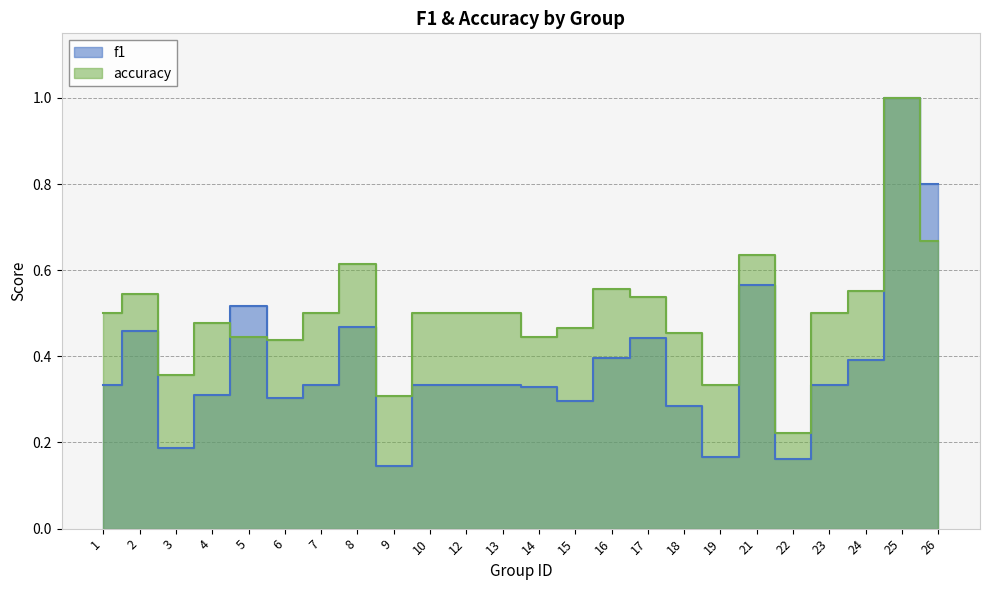

Reading right to left, list all the values displayed in this chart.

f1: 26=0.8	25=1.0	24=0.4	23=0.3	22=0.2	21=0.6	19=0.2	18=0.3	17=0.4	16=0.4	15=0.3	14=0.3	13=0.3	12=0.3	10=0.3	9=0.1	8=0.5	7=0.3	6=0.3	5=0.5	4=0.3	3=0.2	2=0.5	1=0.3
accuracy: 26=0.7	25=1.0	24=0.6	23=0.5	22=0.2	21=0.6	19=0.3	18=0.5	17=0.5	16=0.6	15=0.5	14=0.4	13=0.5	12=0.5	10=0.5	9=0.3	8=0.6	7=0.5	6=0.4	5=0.4	4=0.5	3=0.4	2=0.5	1=0.5